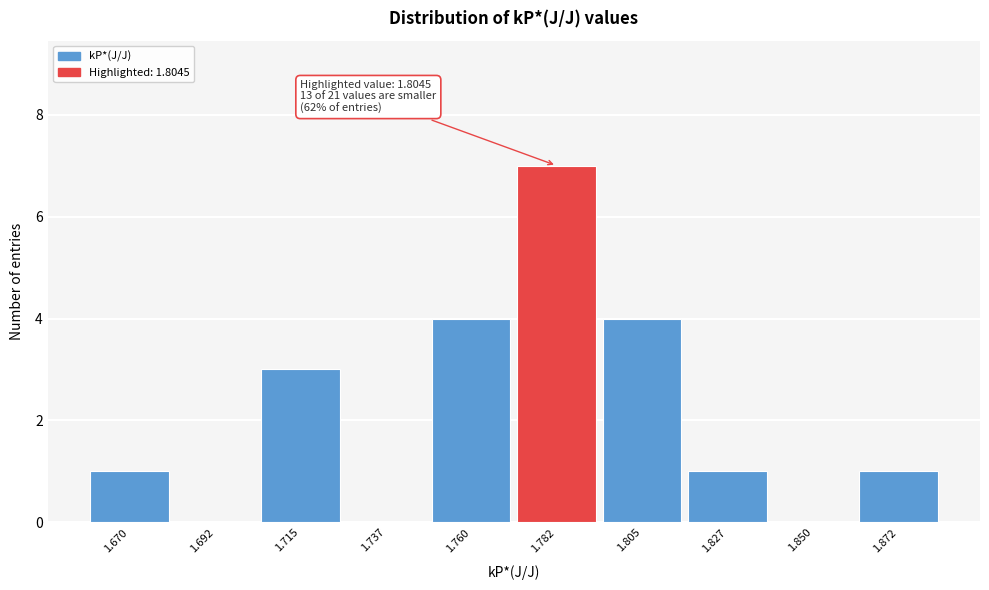

Reading left to right, transcribe all the data shown in this chart.

1.670=1	1.692=0	1.715=3	1.737=0	1.760=4	1.782=7	1.805=4	1.827=1	1.850=0	1.872=1